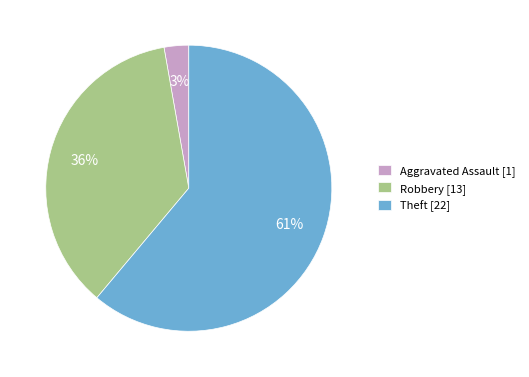

What percentage is the Robbery [13] slice, to the nearest percent?

36%